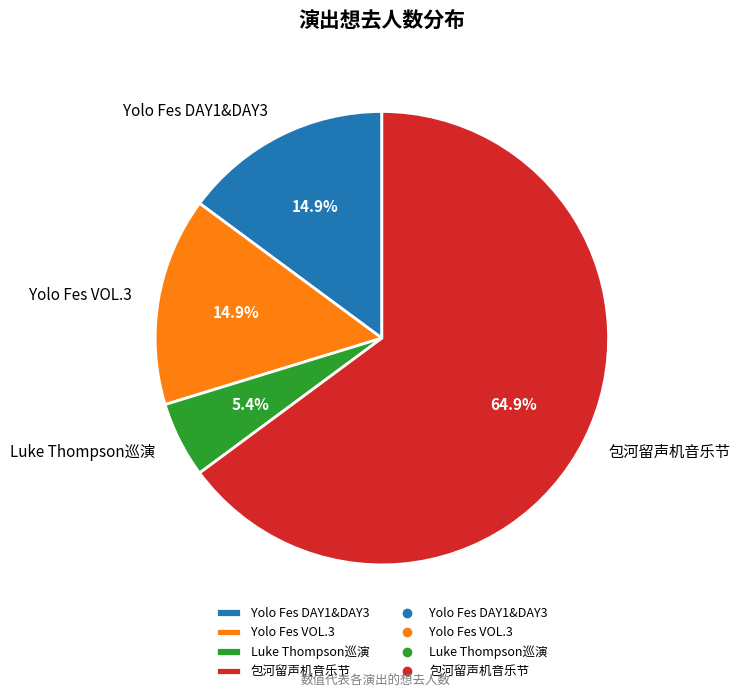

Does any single category account for the majority?

Yes